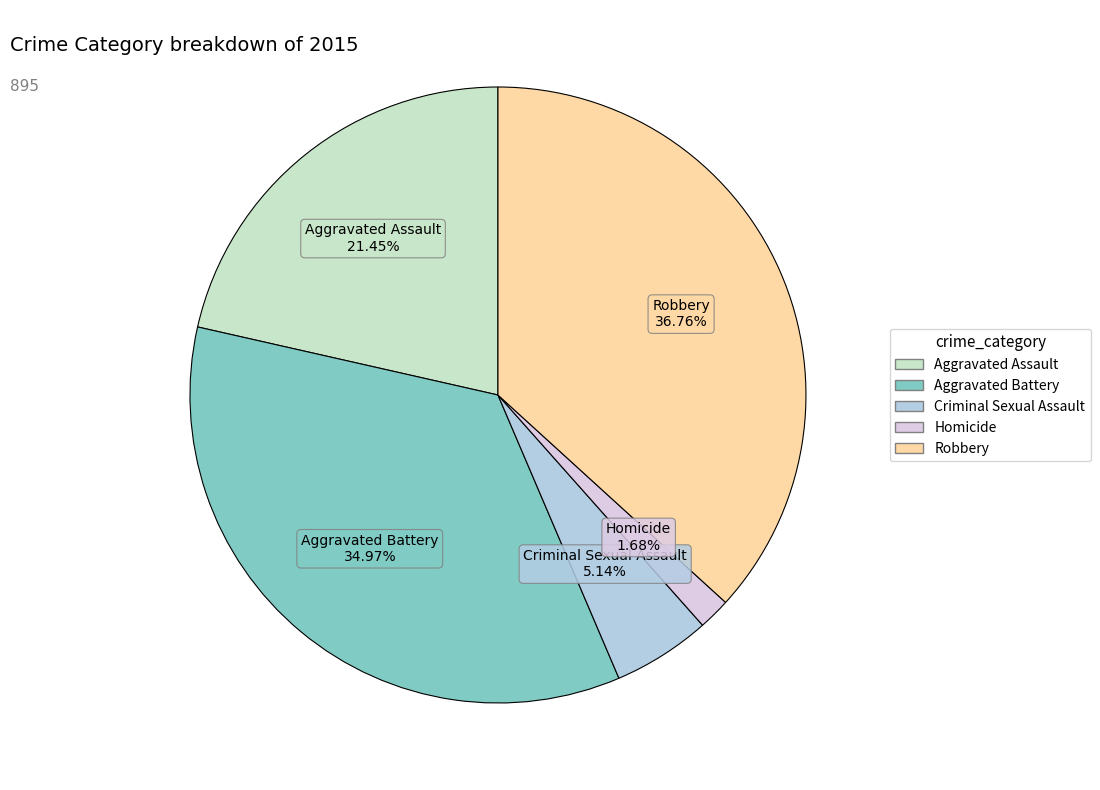

Rank the categories by value from lowest to highest.

Homicide, Criminal Sexual Assault, Aggravated Assault, Aggravated Battery, Robbery